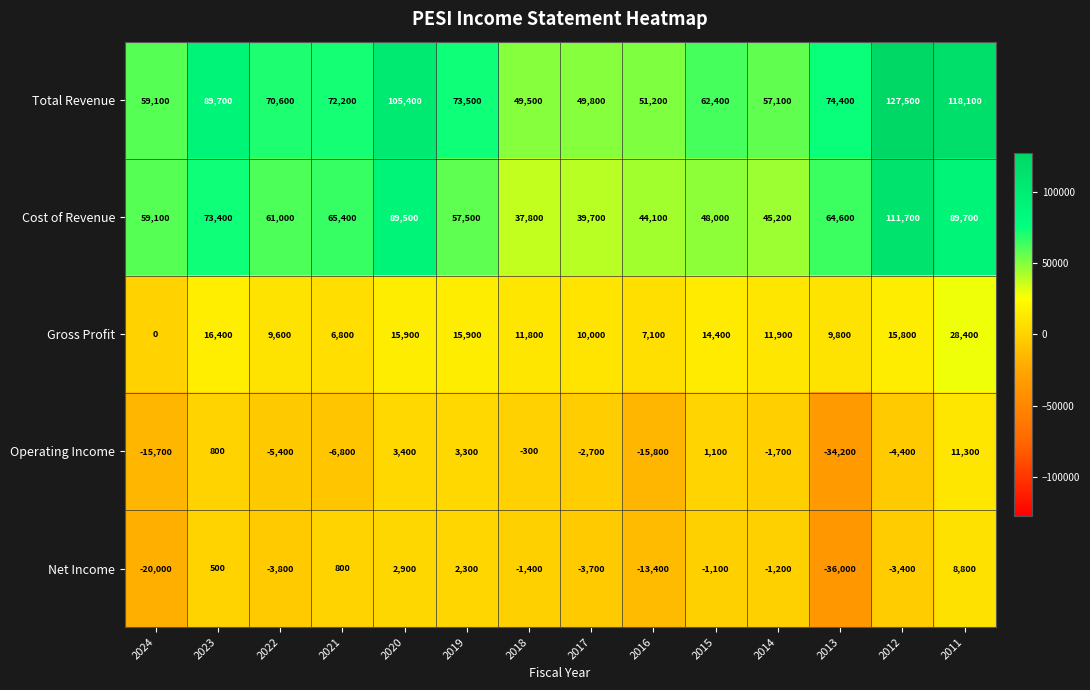

Where is Gross Profit nearest to the value 14200?

2015